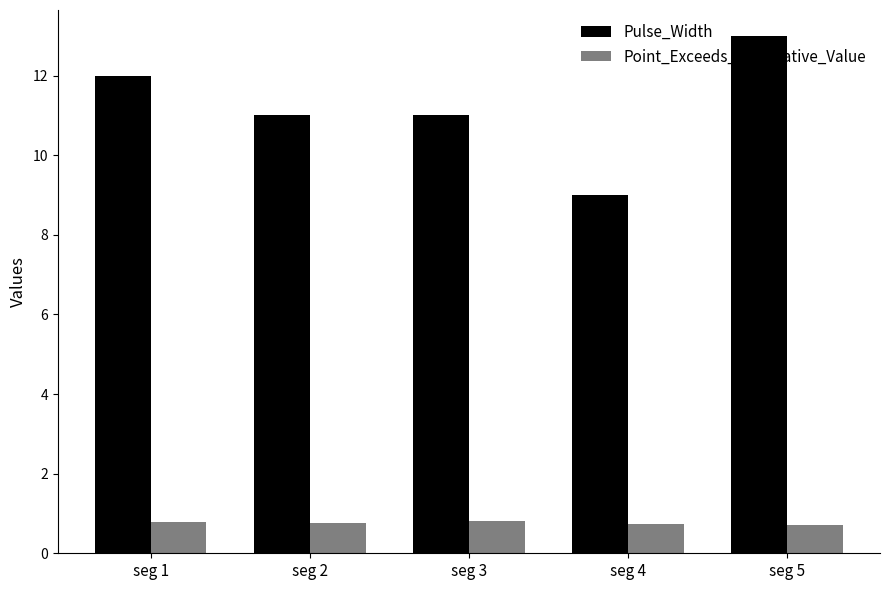

List the series in order of their peak value, lowest first.

Point_Exceeds_Cumulative_Value, Pulse_Width